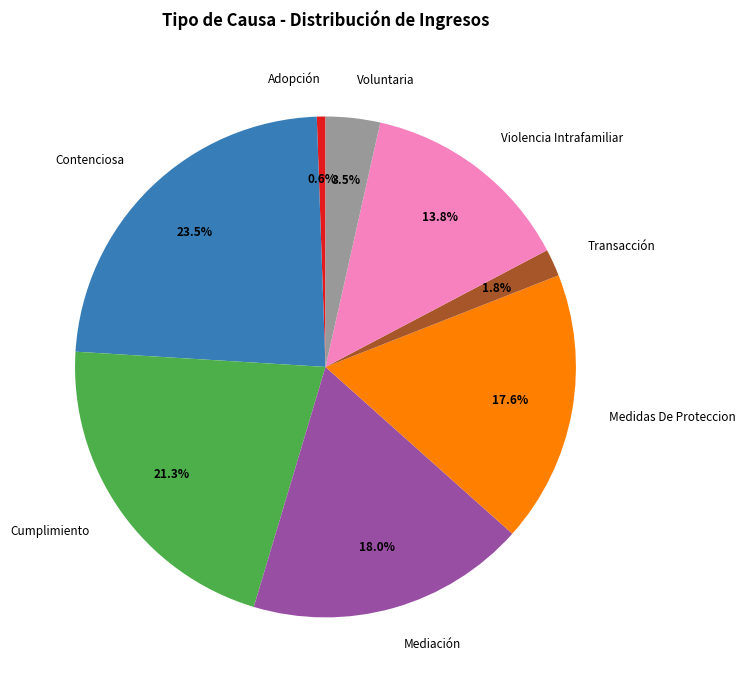

How many slices are in this pie chart?

8